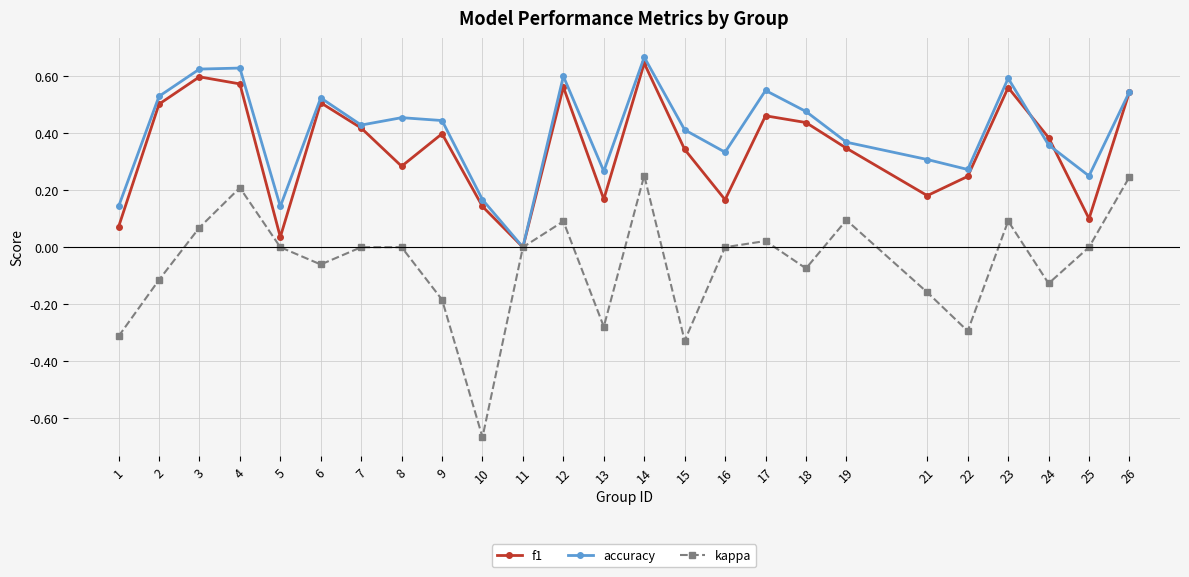

At which category does accuracy reach its first local valley?

5